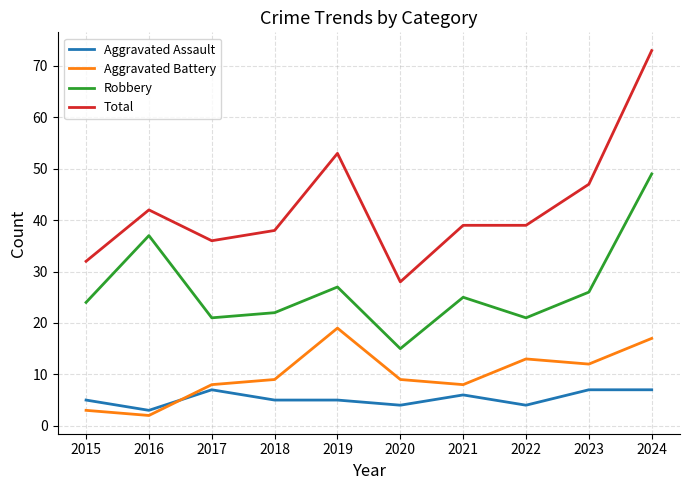

Reading right to left, transcribe all the data shown in this chart.

Aggravated Assault: 7	7	4	6	4	5	5	7	3	5
Aggravated Battery: 17	12	13	8	9	19	9	8	2	3
Robbery: 49	26	21	25	15	27	22	21	37	24
Total: 73	47	39	39	28	53	38	36	42	32